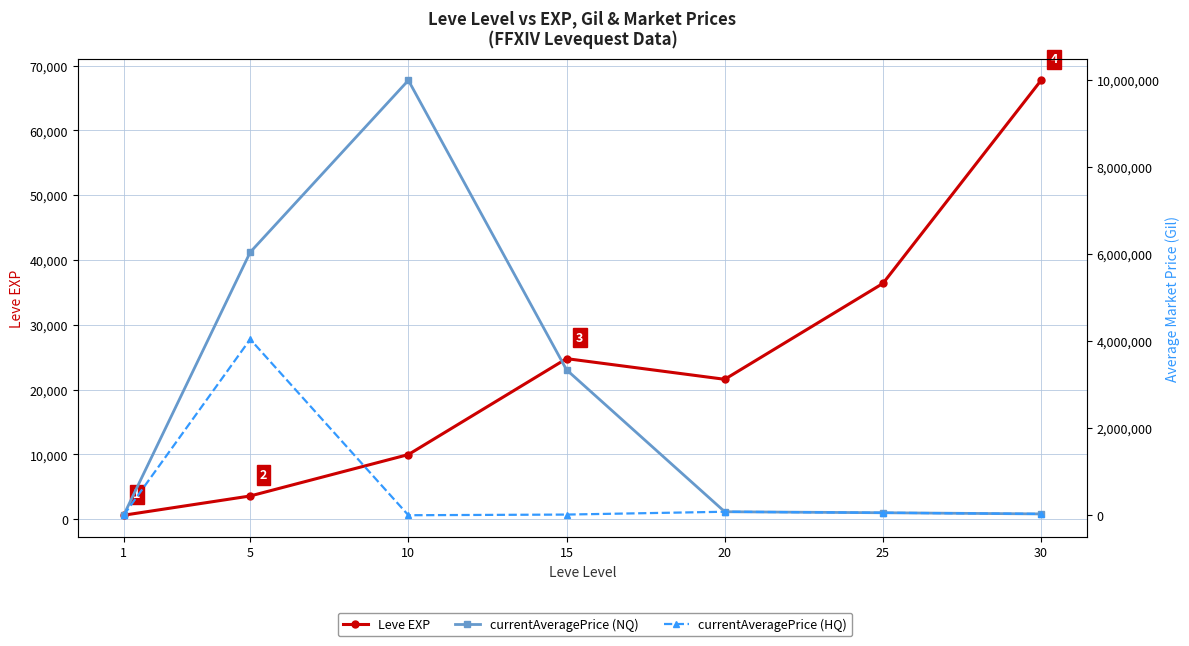

Is it true that Leve EXP equals 67730.0 at 30?

True